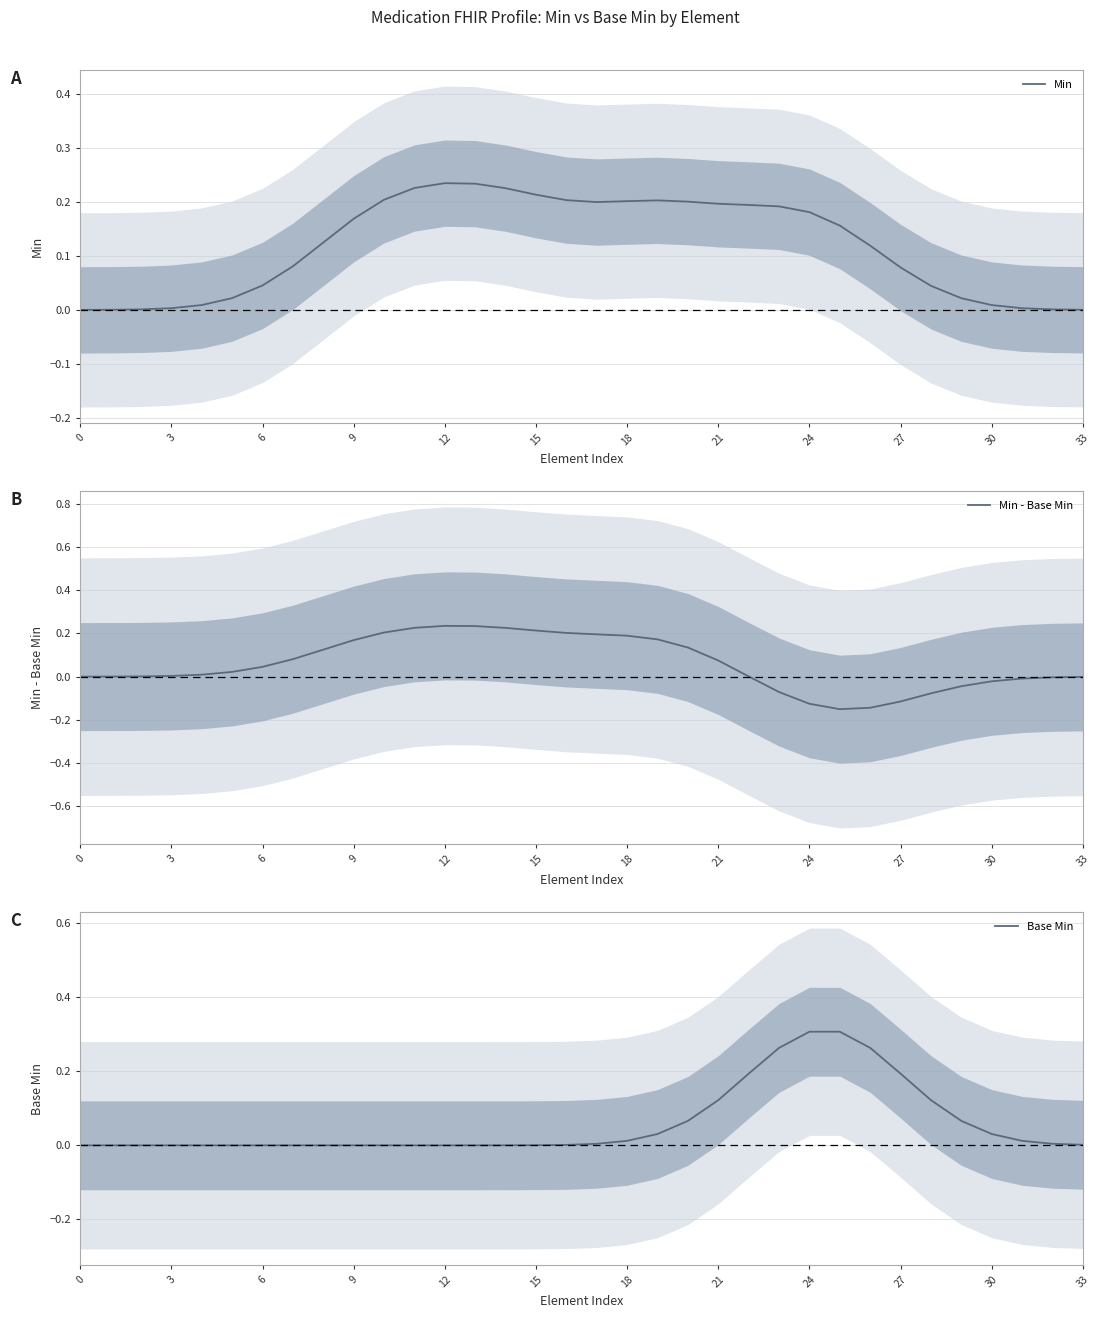

The Min series shows 0.1 at 9. True or false?

False